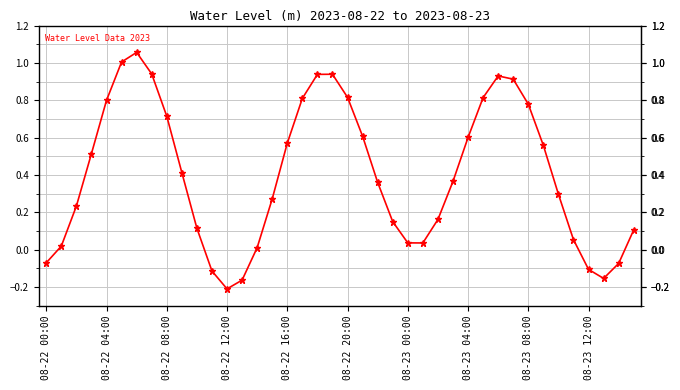

How many distinct data groups are displayed?

1